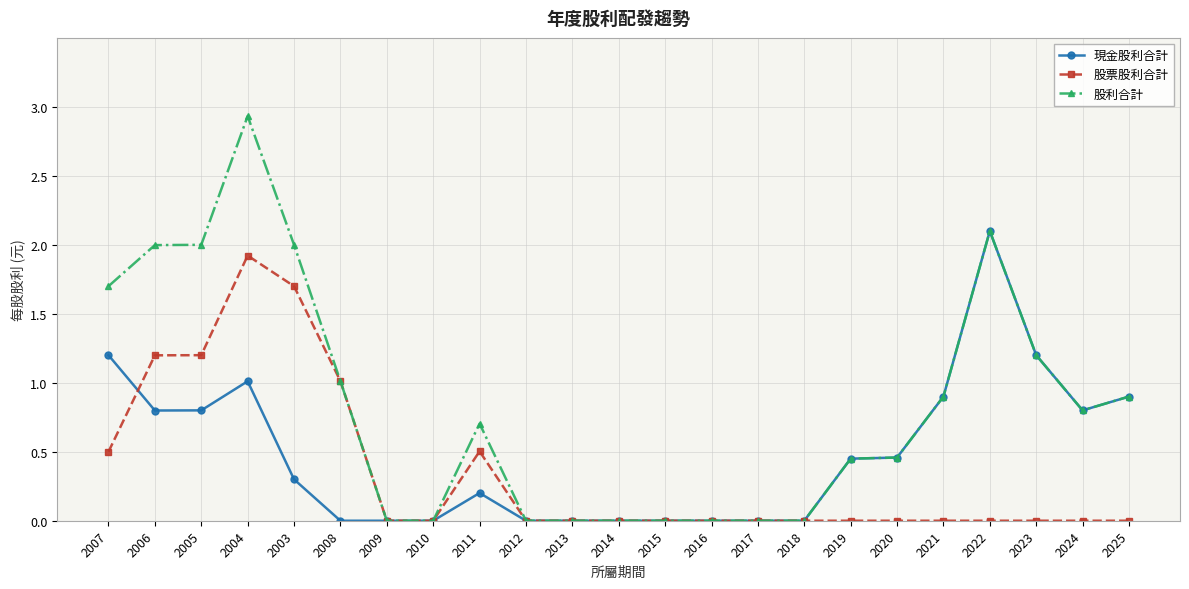

List the series in order of their overall mean, highest first.

股利合計, 現金股利合計, 股票股利合計